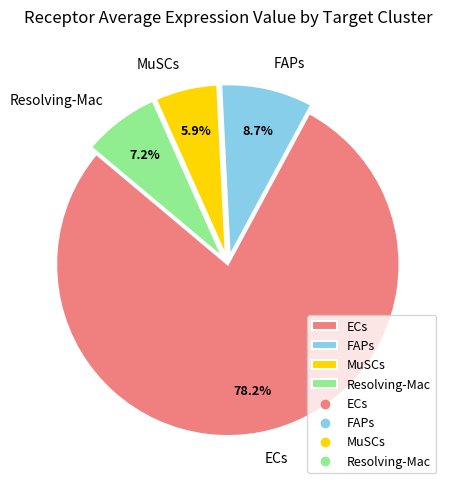

True or false: Resolving-Mac accounts for 1% of the total.

False